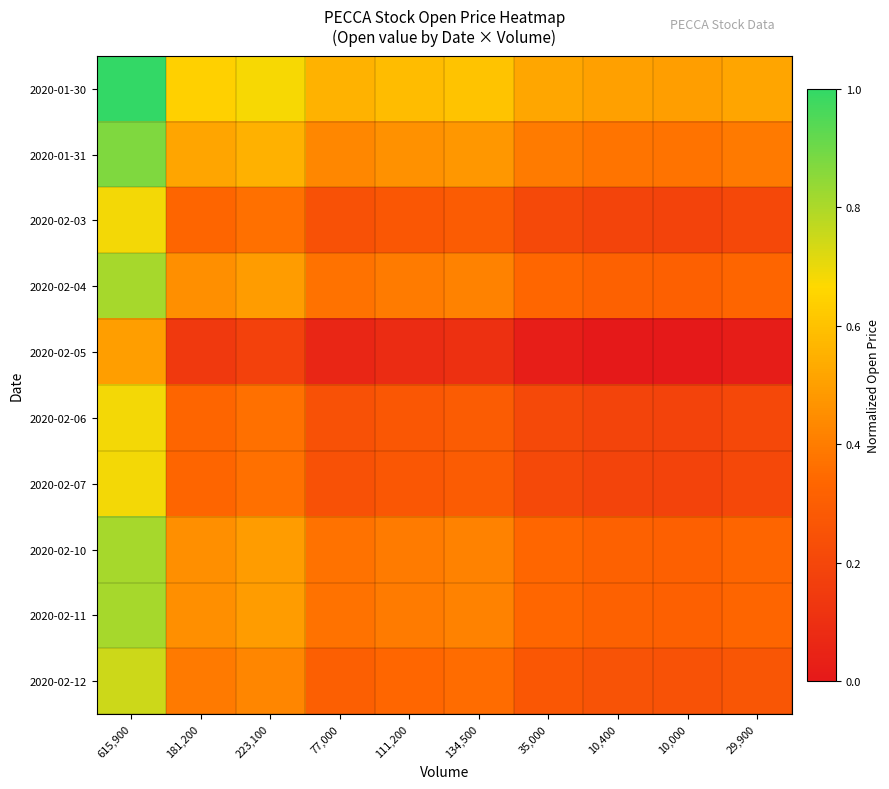

Between 181,200 and 29,900, which series saw the biggest shift?

2020-01-30